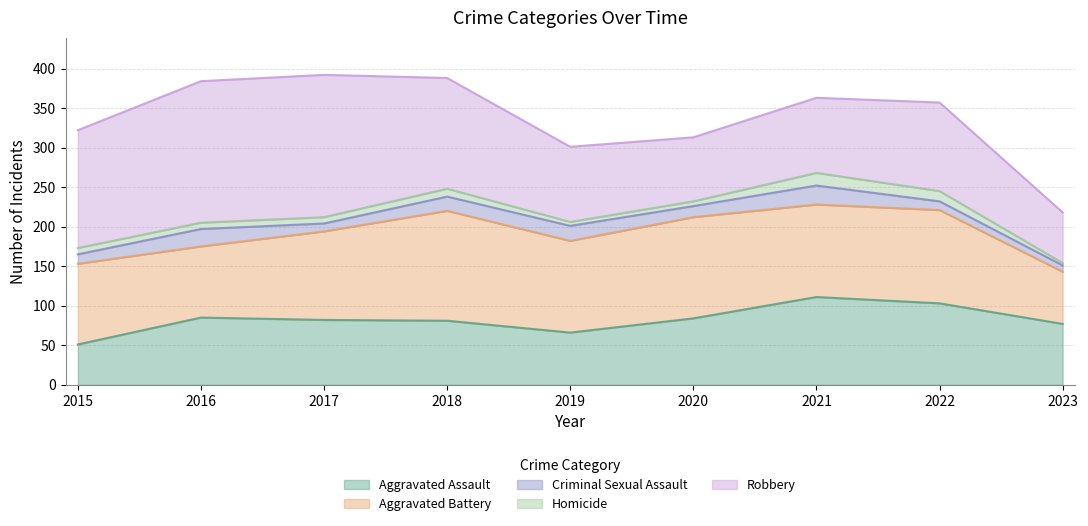

Count the number of categories in the chart.

9